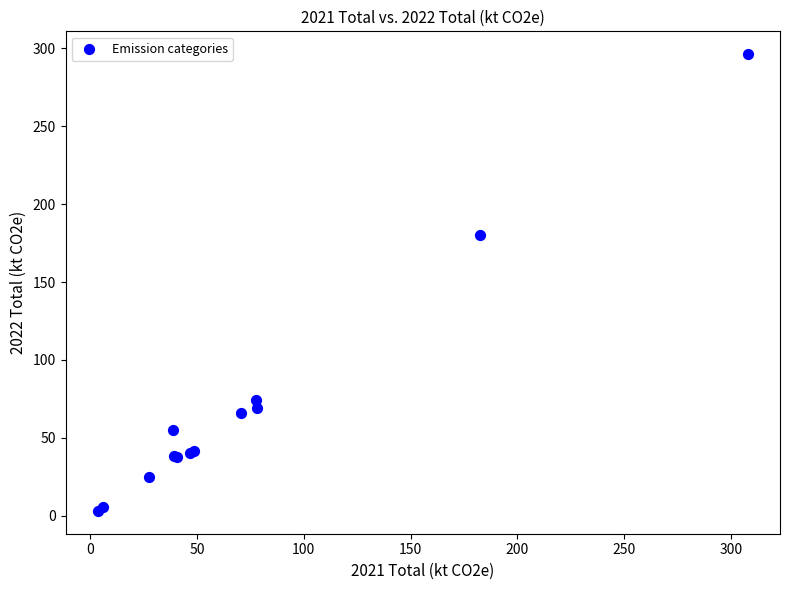

What Y value in the scatter plot is closest to 149?

180.5